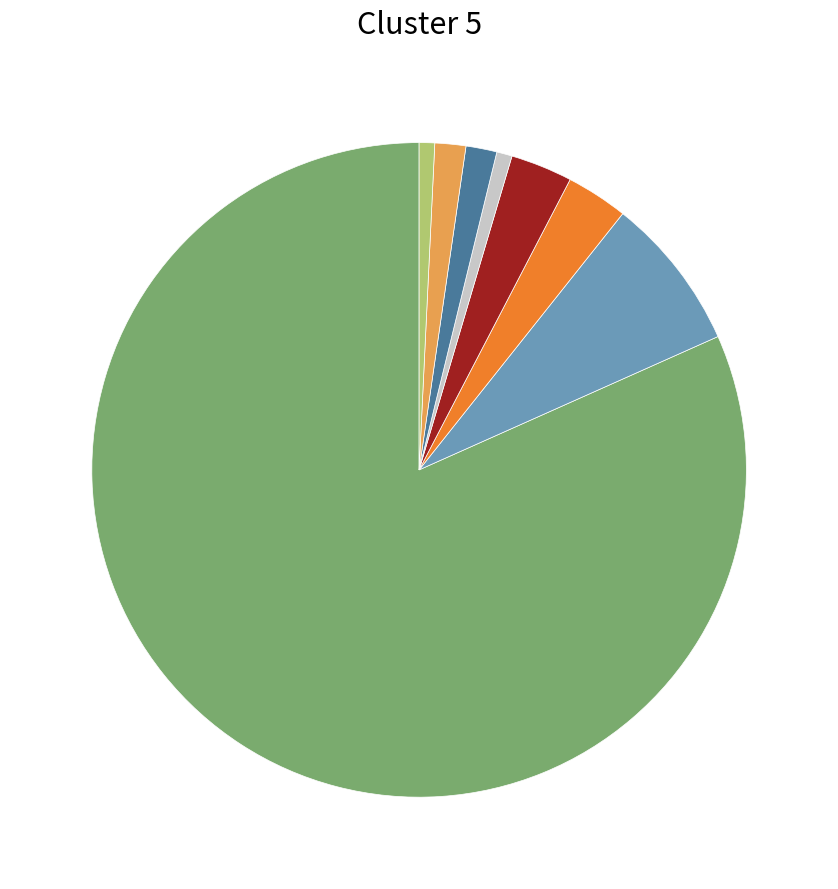

Is there any slice that represents more than half of the pie?

Yes